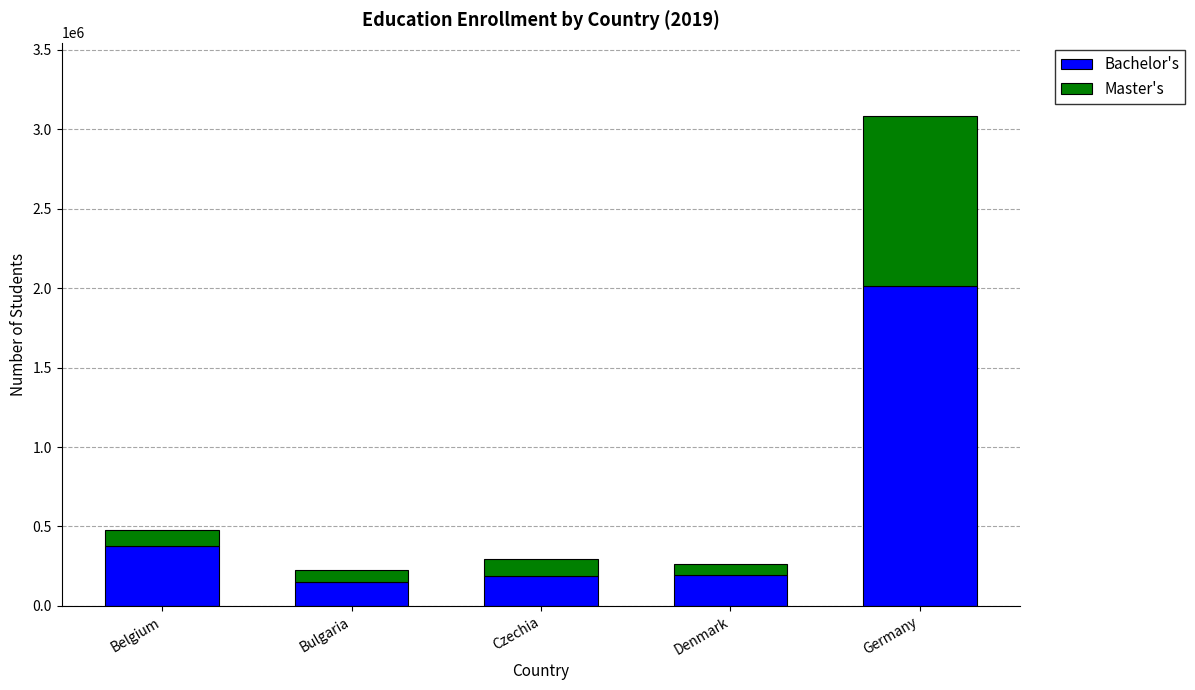

At which label does Bachelor's first exceed 194663?

Belgium